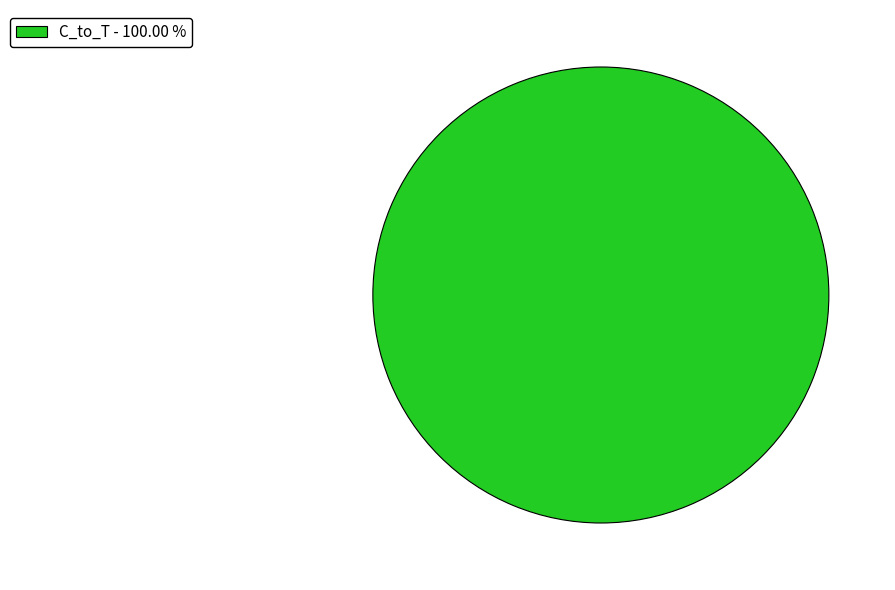

Does C_to_T - 100.00 % account for over 50% of the chart?

Yes